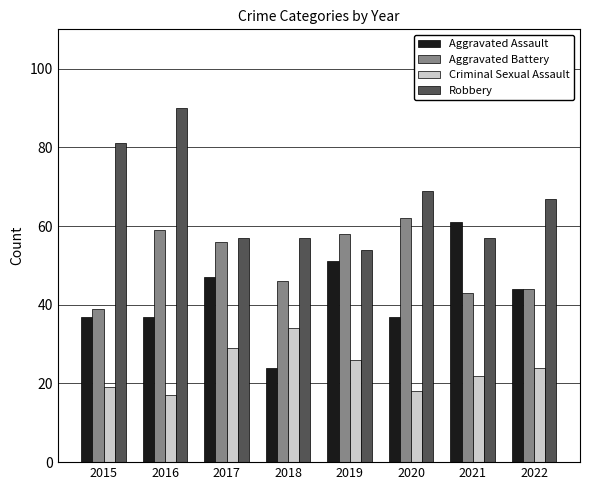

Between 2015 and 2020, which series saw the biggest shift?

Aggravated Battery